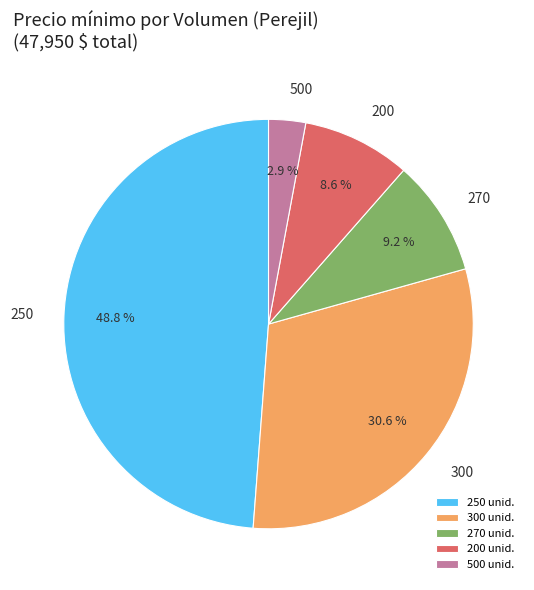

Which has a higher value, 200 or 500?

200